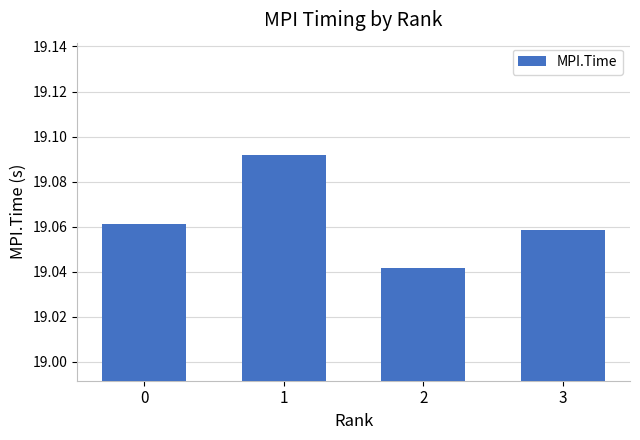

Count the number of categories in the chart.

4